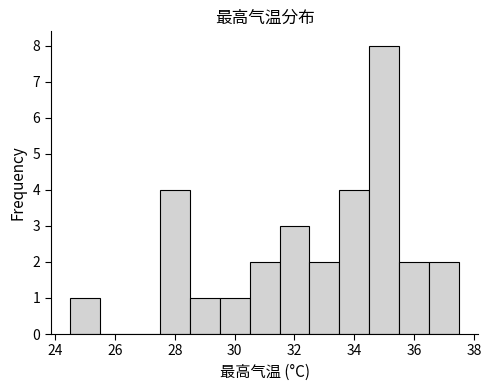

Over which range of the x-axis is the bar tallest?

34.5 to 35.5